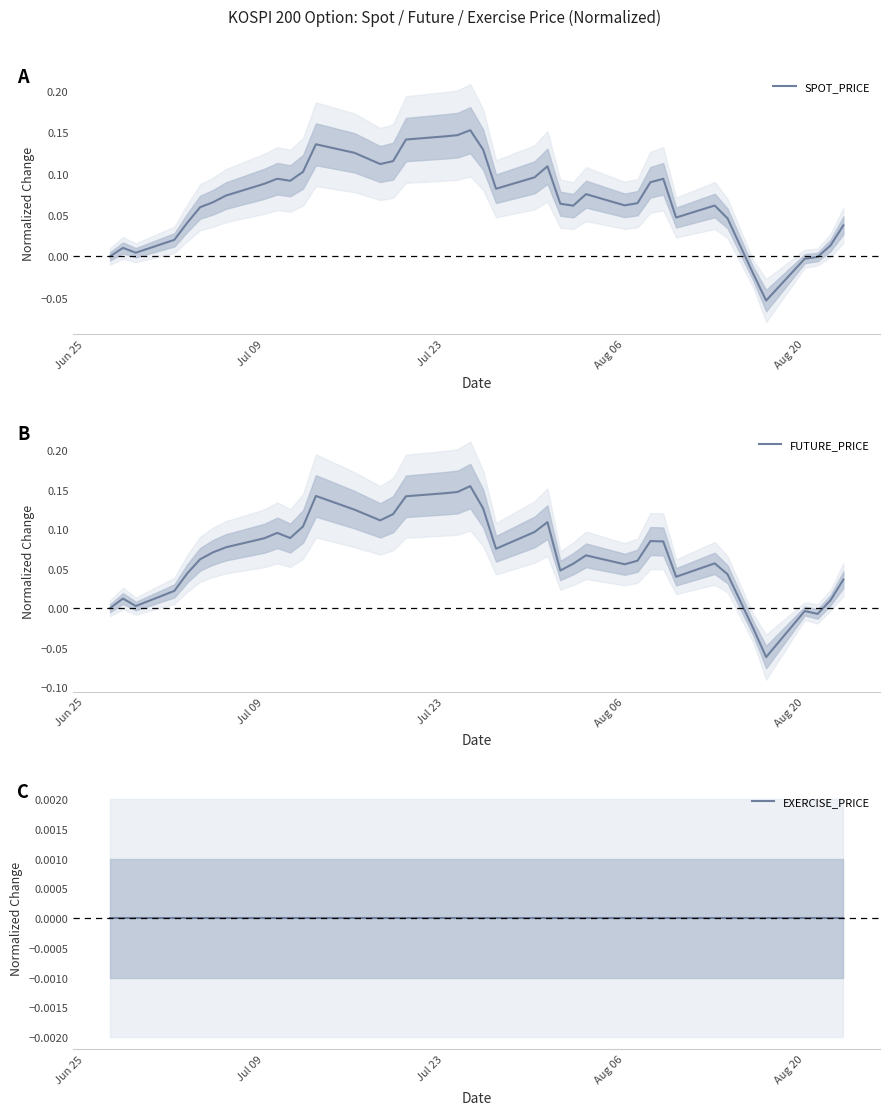

Is it true that SPOT_PRICE equals -0.0 at Aug 20?

True